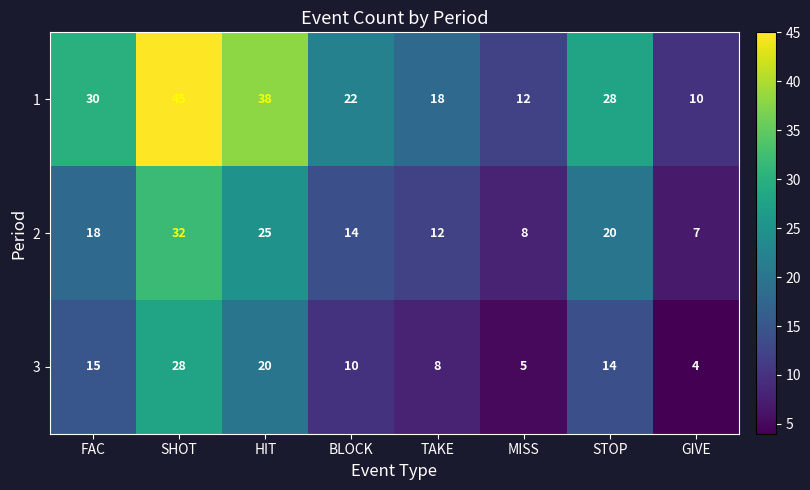

What is the difference between the highest and lowest values at TAKE?

10